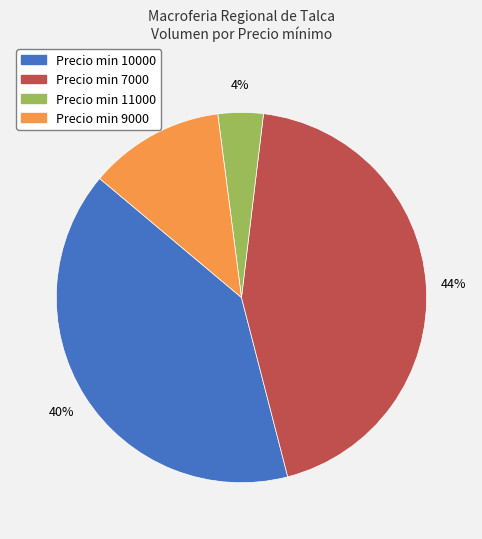

To the nearest percent, what is the difference between the largest and smallest slice percentages?

40%